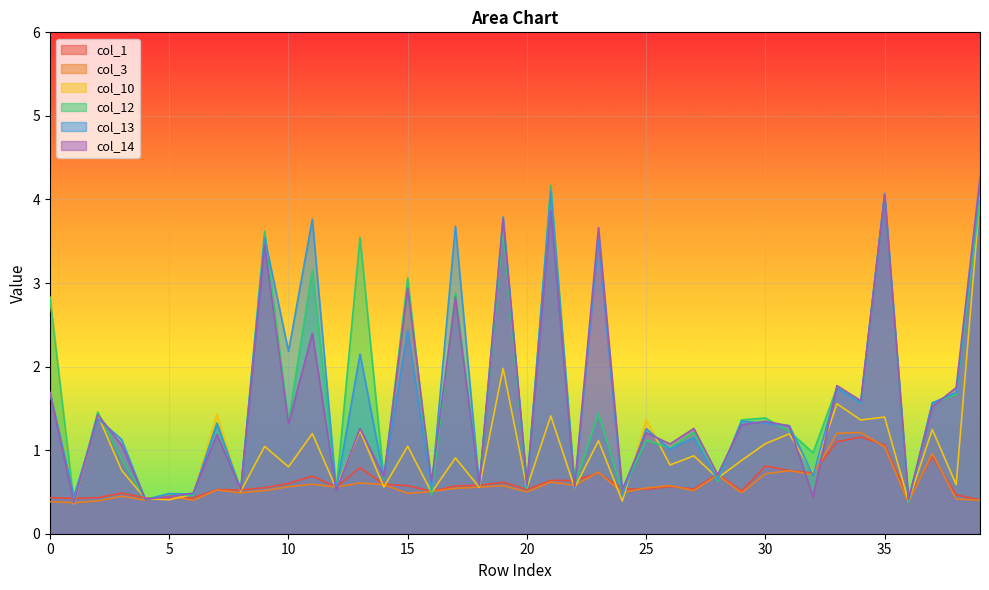

What is the difference between the highest and lowest values at 6?

0.1